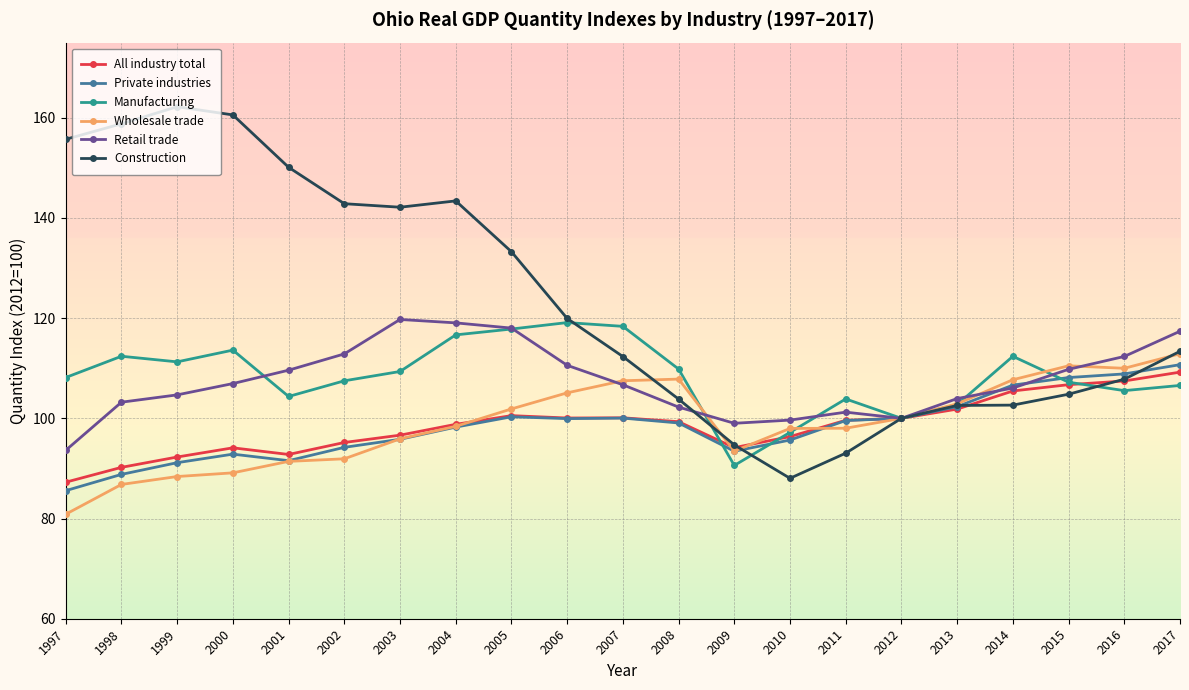

What is the approximate value of Retail trade at 2001?

109.6